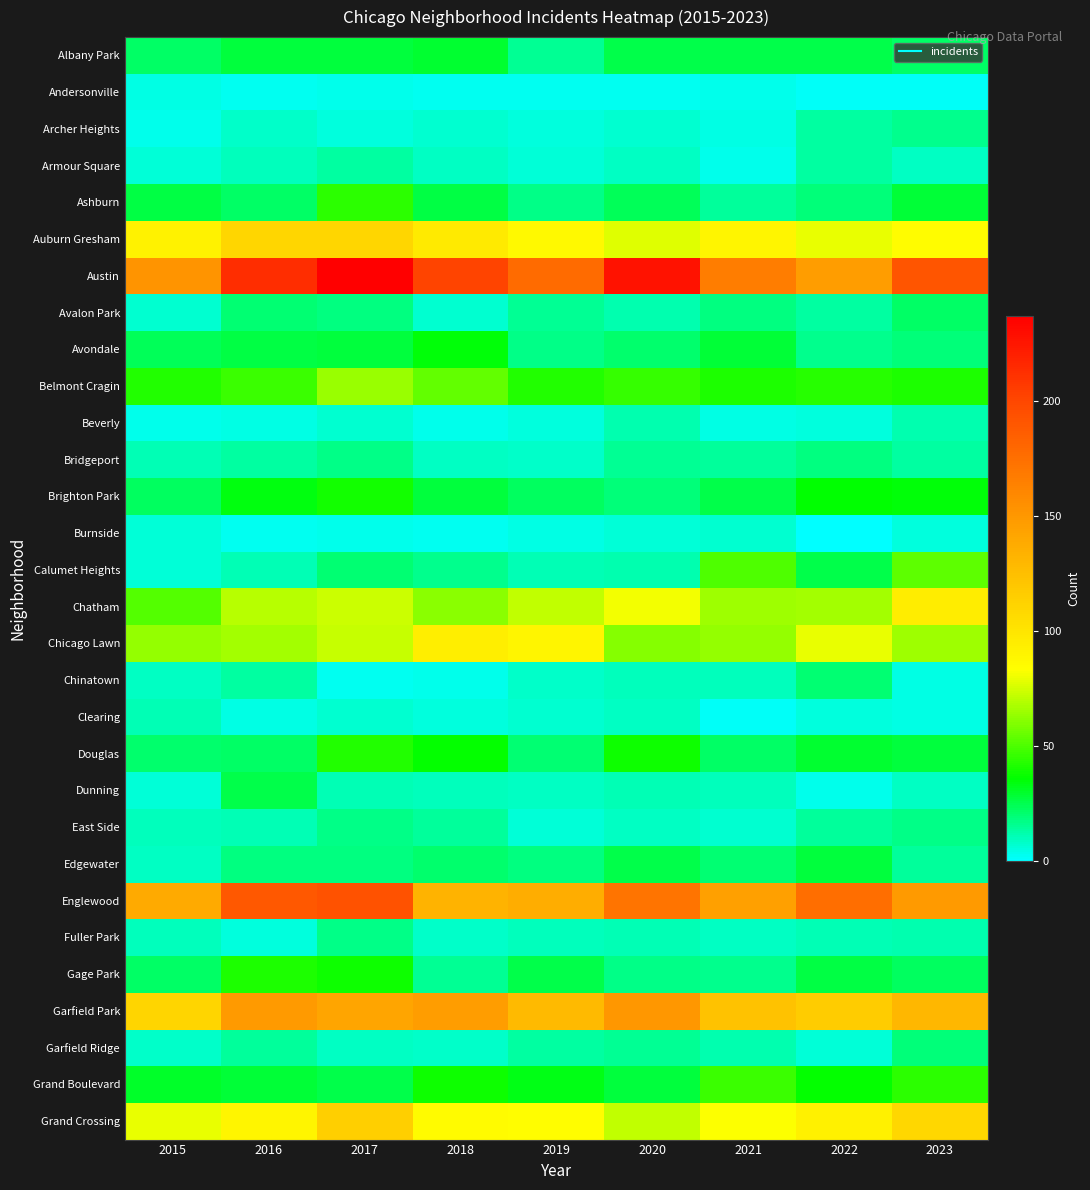

Which category has the lowest value across all series?

2022